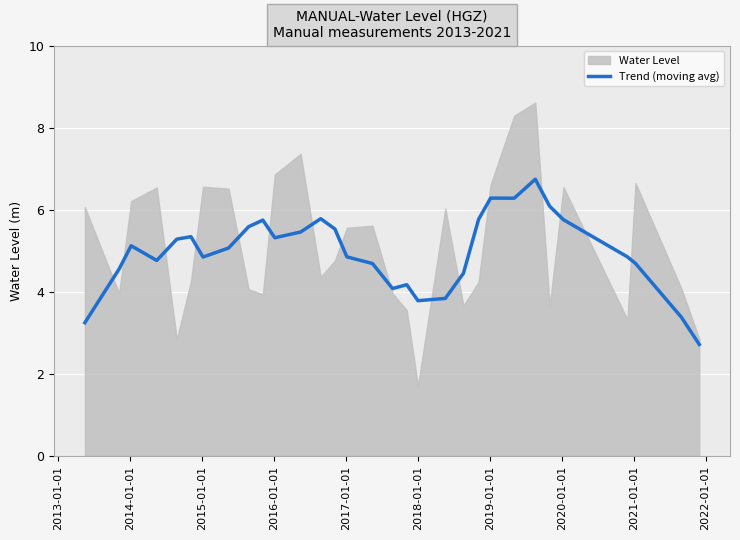

What is the lowest value of the Trend (moving avg) series?

2.7